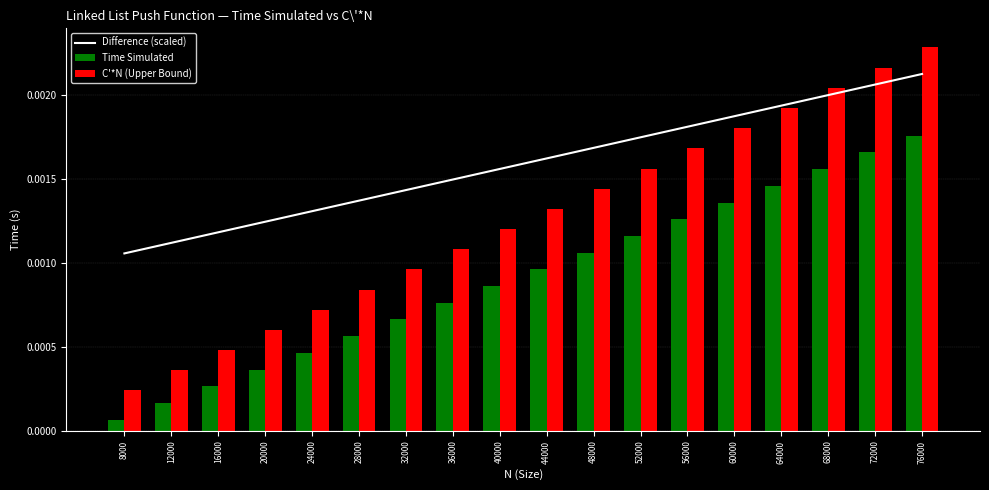

Where is C'*N (Upper Bound) nearest to the value 0?

8000